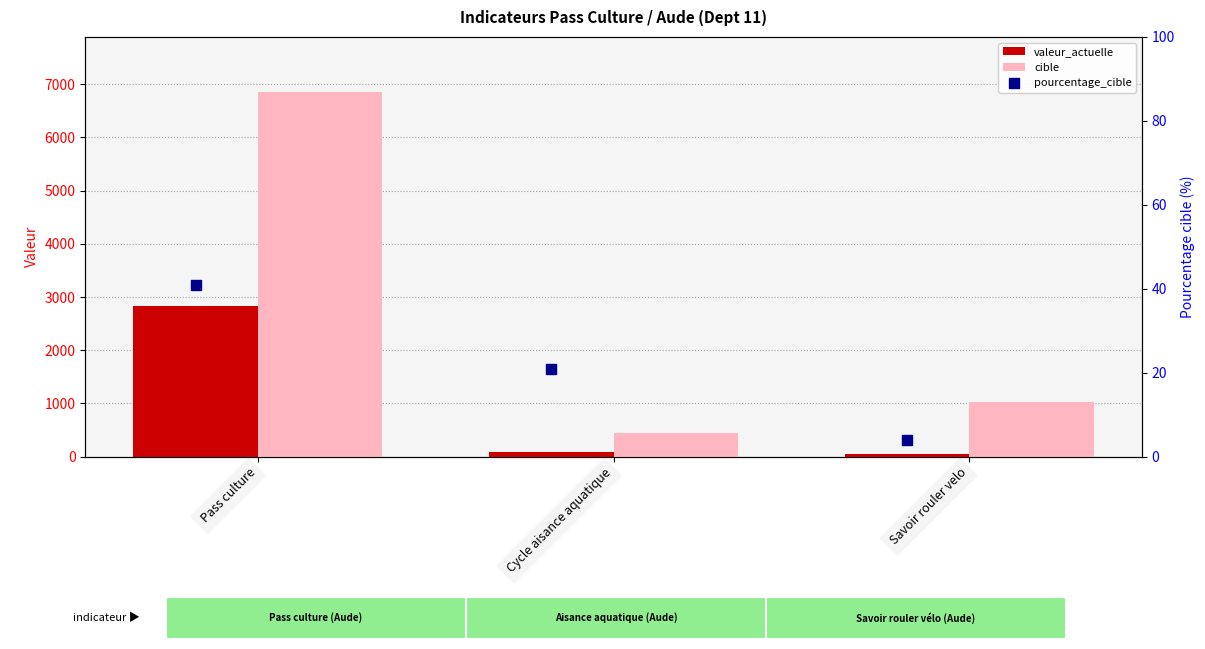

What are all the series names shown in the legend?

valeur_actuelle, cible, pourcentage_cible